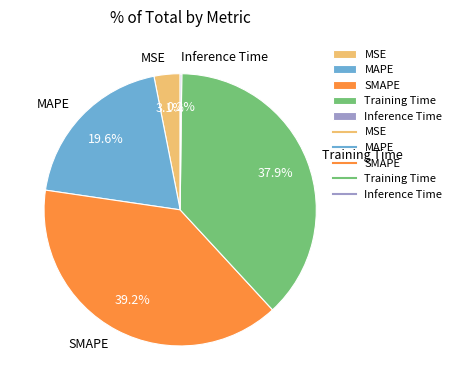

Which category has the biggest portion of the pie?

SMAPE